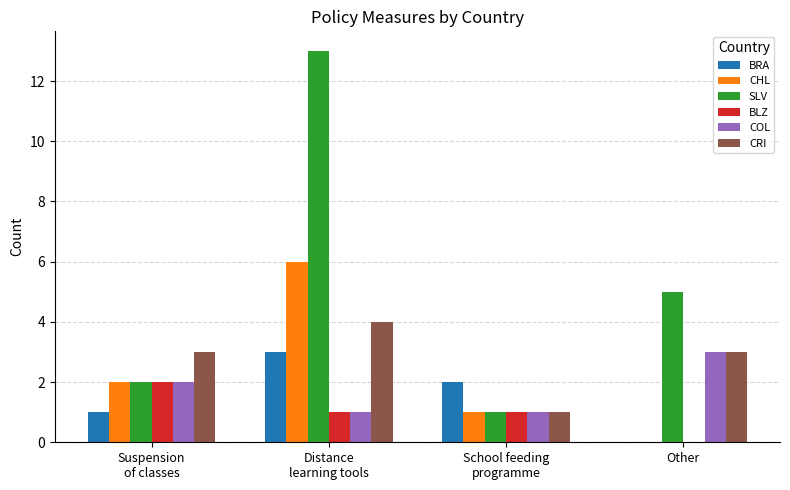

The value of CRI at Other is 3. True or false?

True